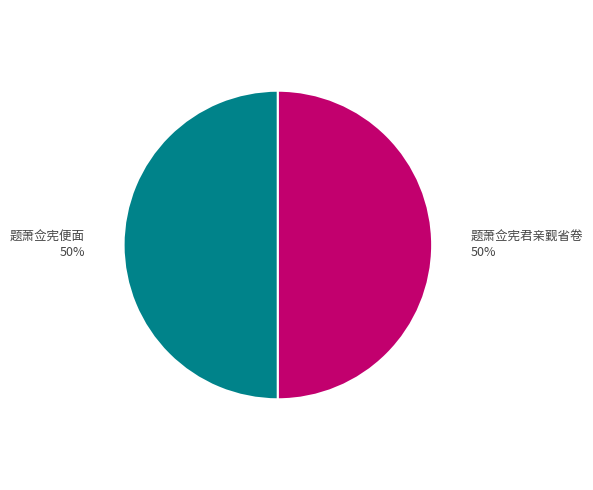

Do 题萧佥宪便面 50% and 题萧佥宪君亲觐省卷 50% together represent more than half of the pie?

Yes